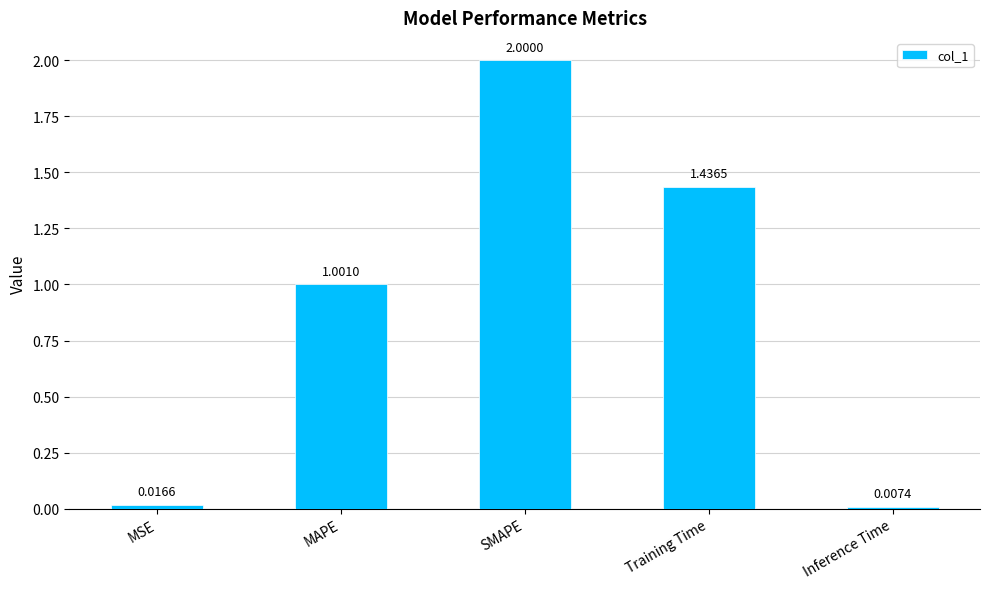

What position from the right is MAPE?

4